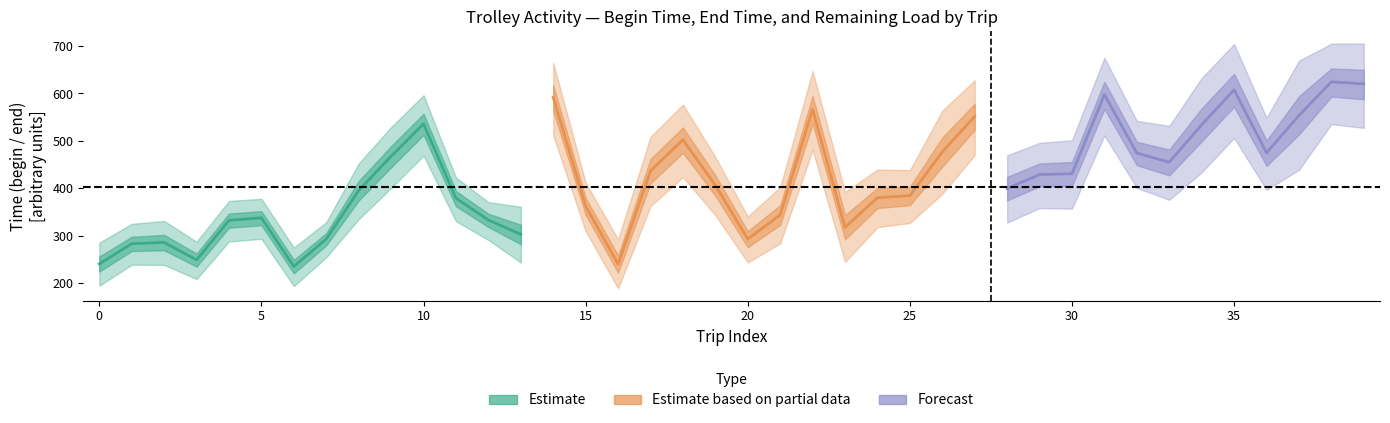

Is it true that begin_time equals 575.1 at 35?

True